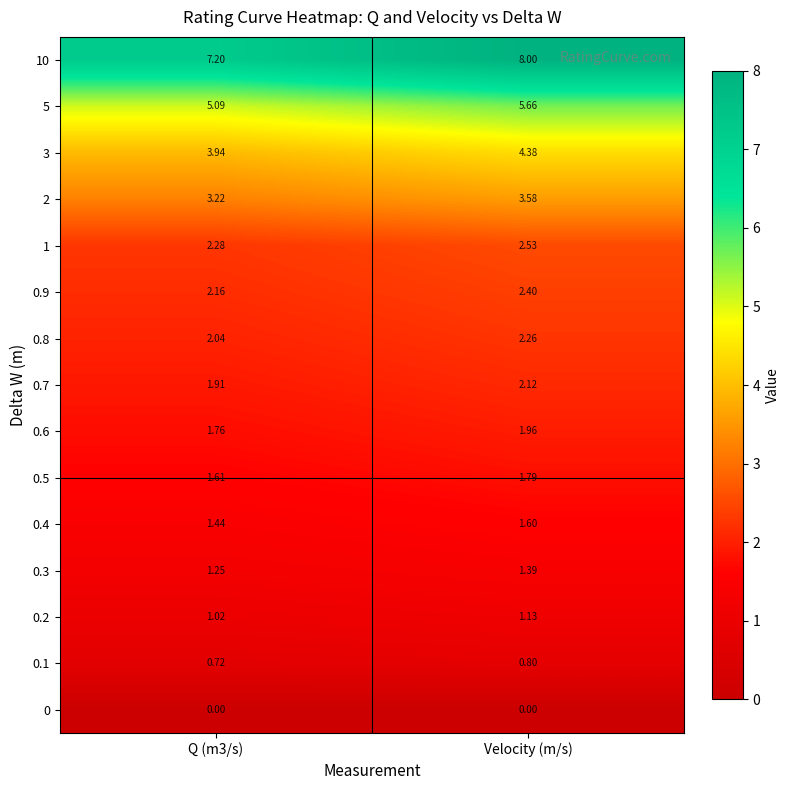

Which category has the highest value in the 2 series?

Velocity (m/s)